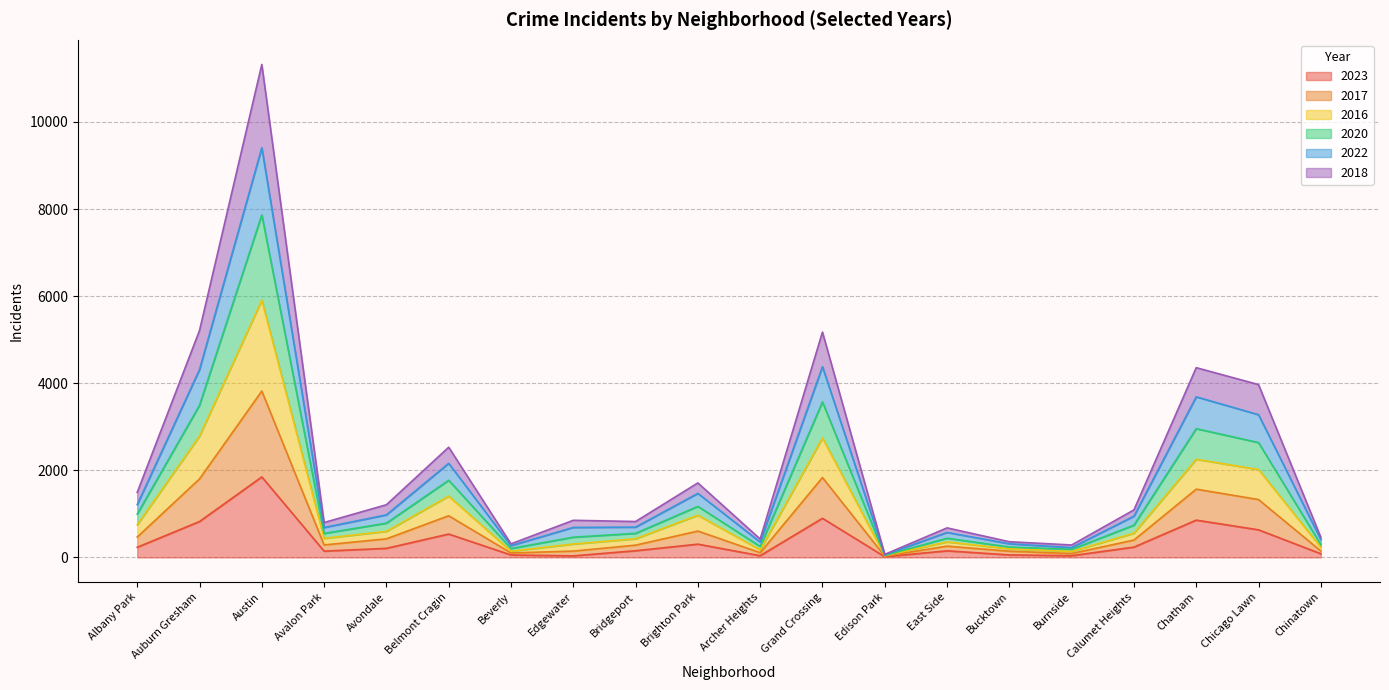

How many series are shown in this chart?

6